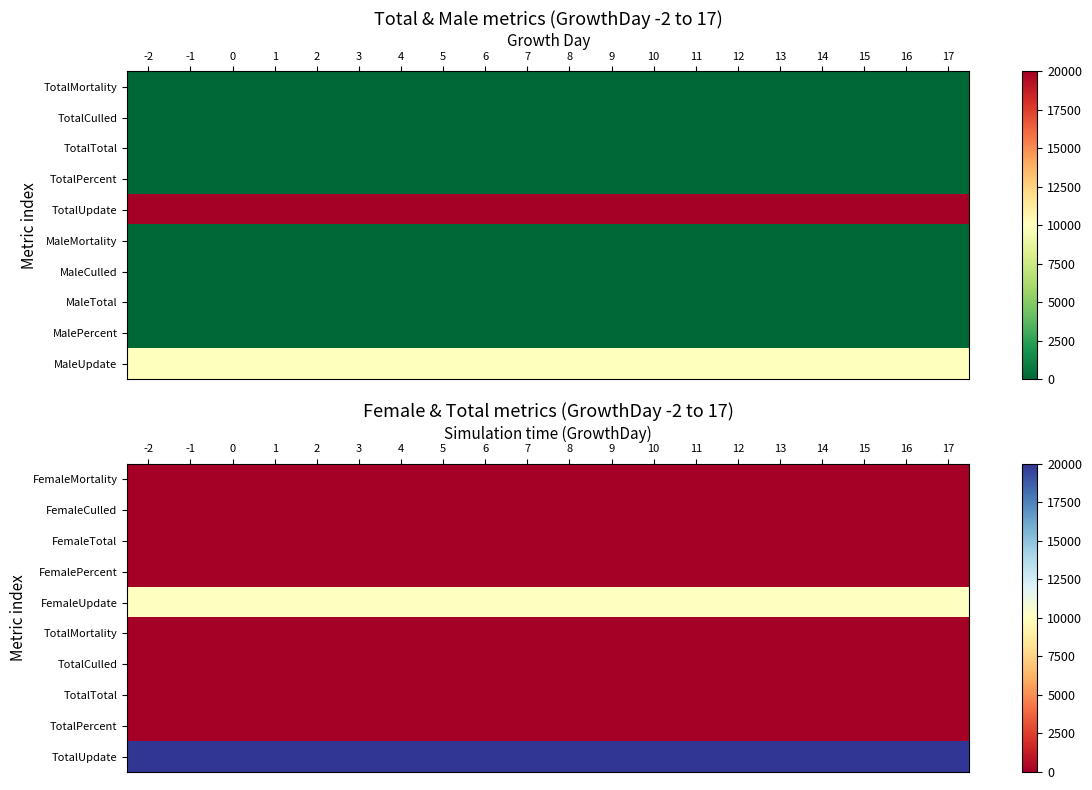

At how many categories does at least one series exceed 5618?

20